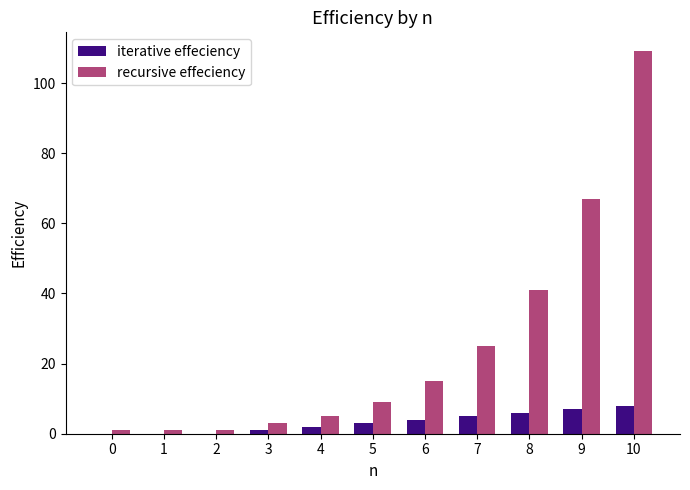

Are the bars grouped side by side (vs. stacked)?

Yes